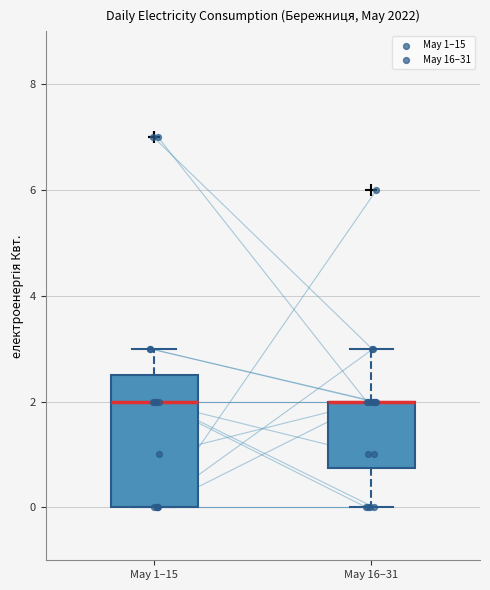

Where is the lower edge of the box for May 16–31 on the y-axis? The values are not printed on the chart, so give them approximately, as read against the axis.

0.8